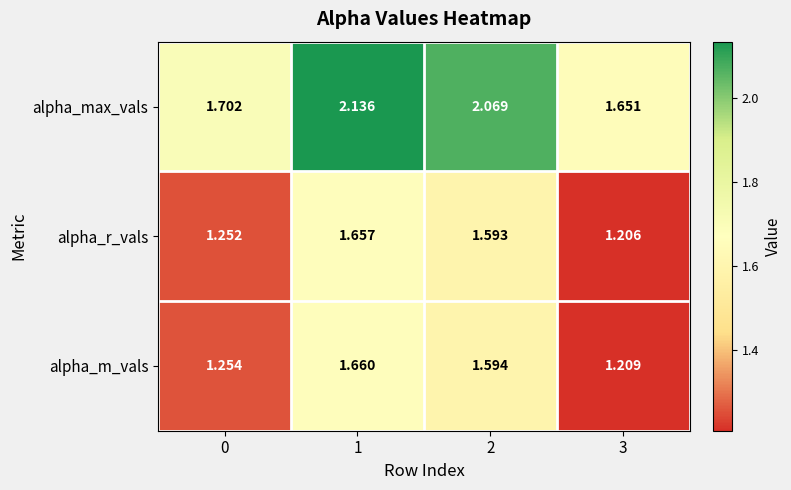

At 2, list the series in order from smallest to largest.

alpha_r_vals, alpha_m_vals, alpha_max_vals